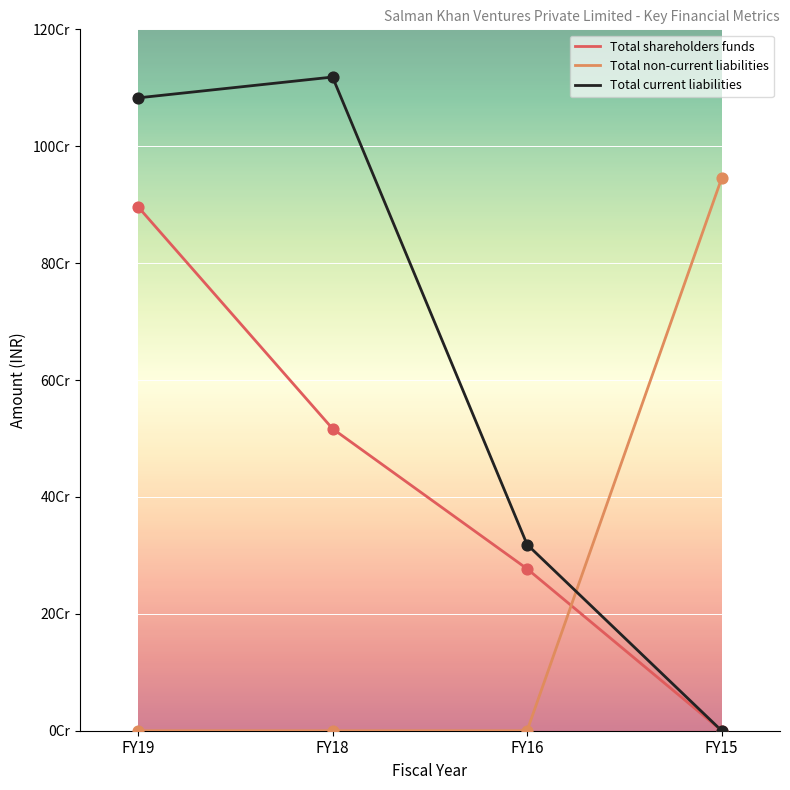

Does the chart have visible grid lines?

Yes